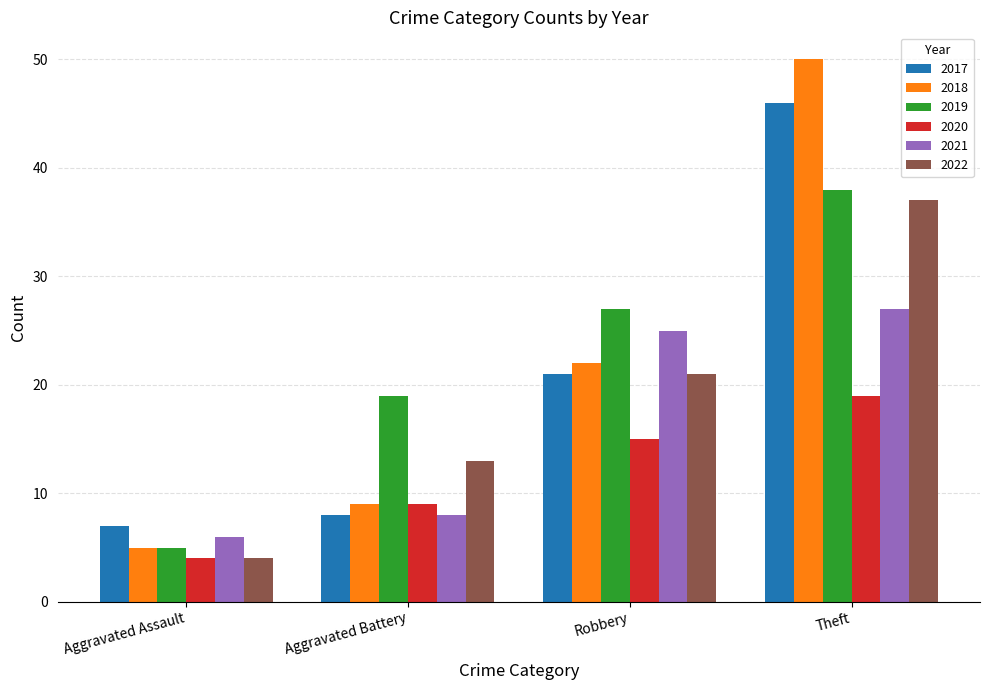

What is the label of the 3rd bar from the left?

Robbery